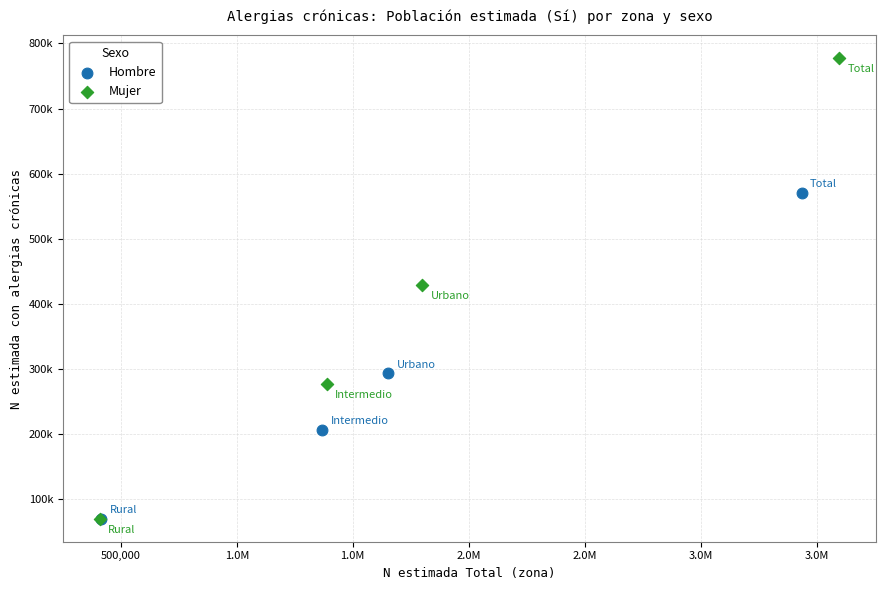

What are all the series names shown in the legend?

Hombre, Mujer